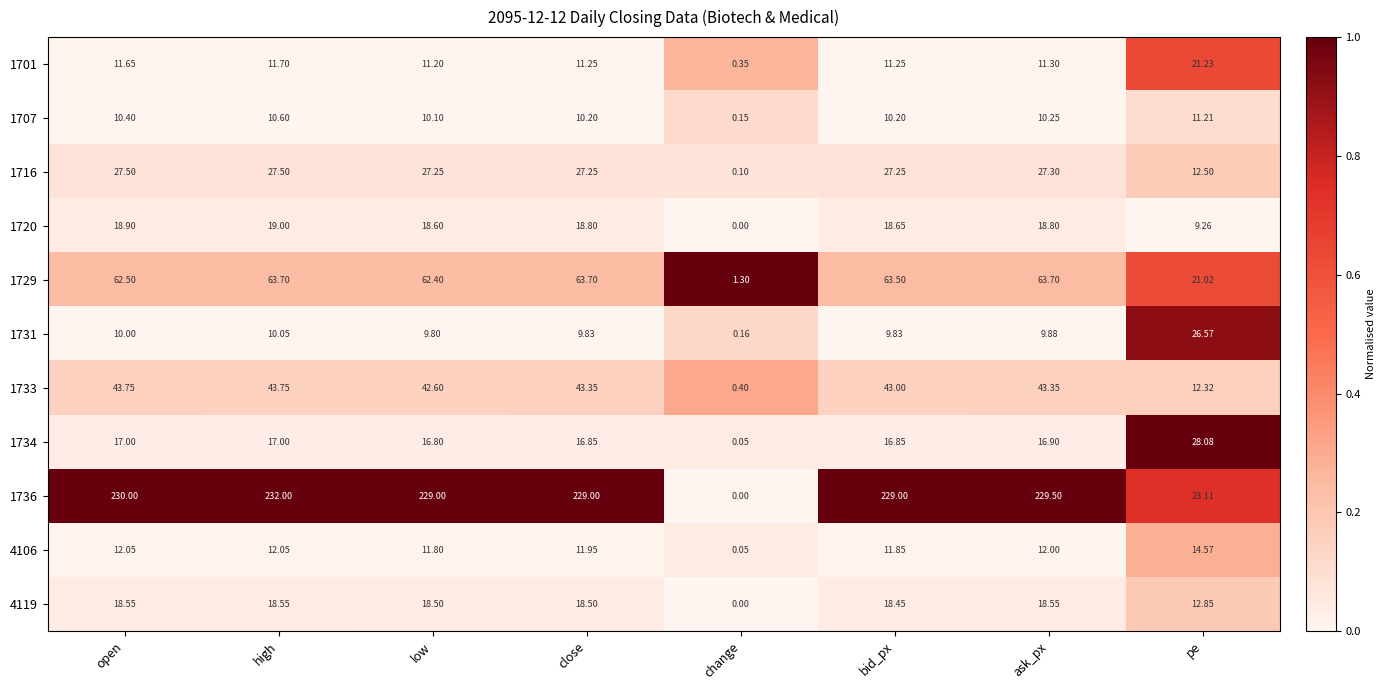

List the series in order of their peak value, highest first.

1736, 1729, 1733, 1734, 1716, 1731, 1701, 1720, 4119, 4106, 1707